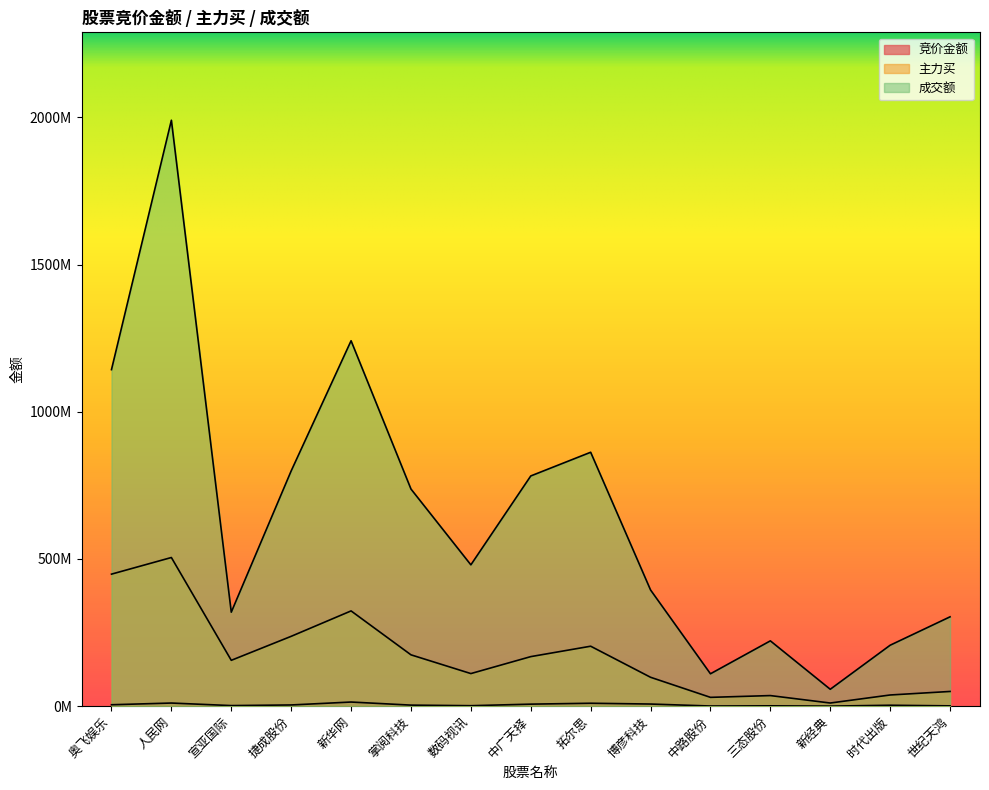

What is the difference between the second highest and second lowest values in the 成交额 series?

1131229397